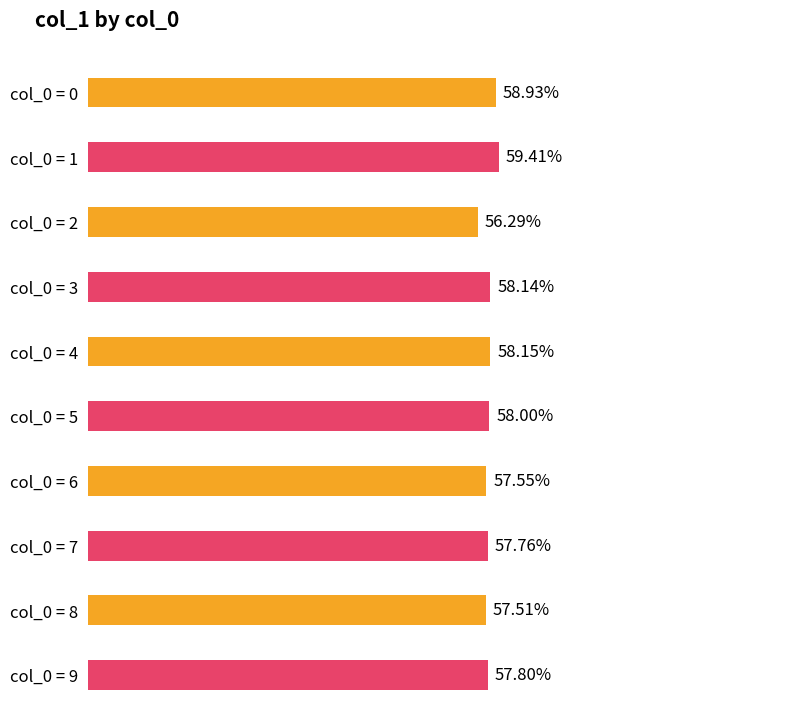

Are the bars grouped side by side (vs. stacked)?

No